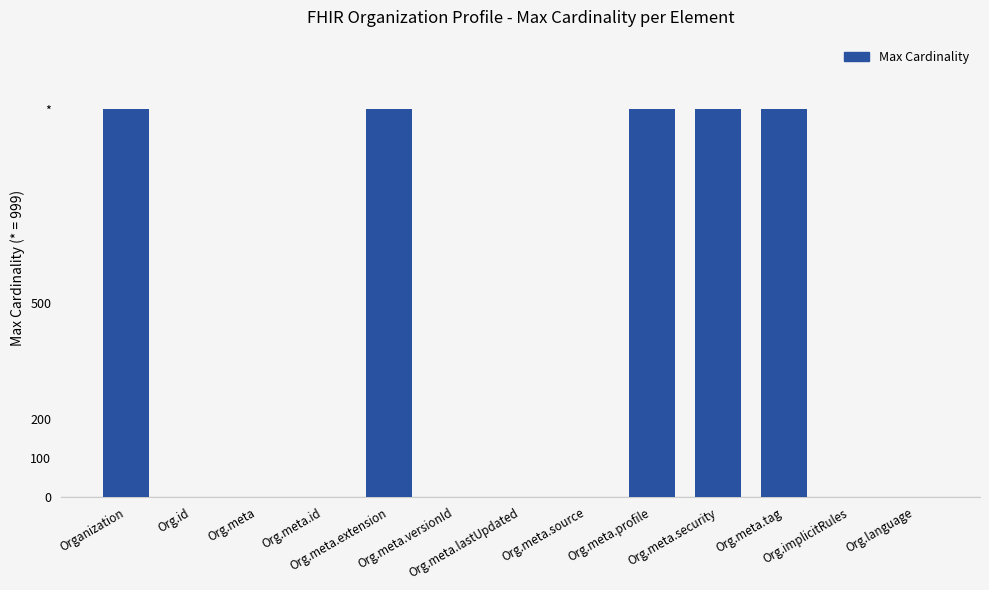

Between Org.meta.tag and Org.meta.versionId, which is larger?

Org.meta.tag